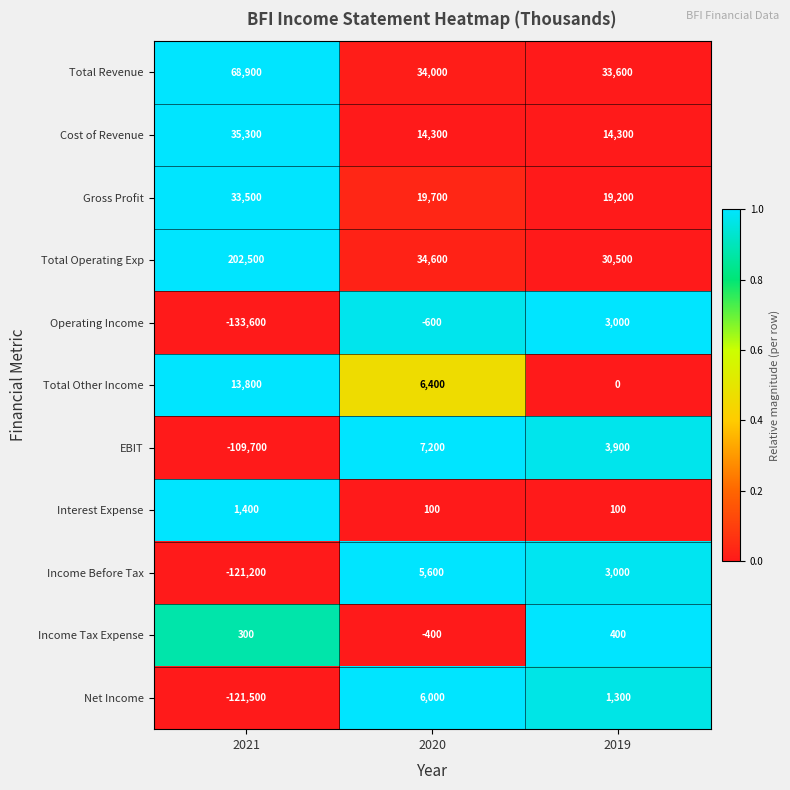

Rank the series by their maximum value, from highest to lowest.

Total Operating Exp, Total Revenue, Cost of Revenue, Gross Profit, Total Other Income, EBIT, Net Income, Income Before Tax, Operating Income, Interest Expense, Income Tax Expense